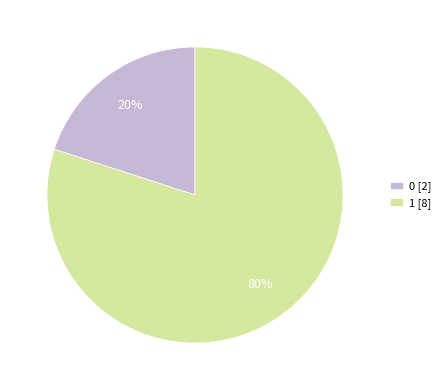

To the nearest percent, what is the combined percentage of 1 and 0?

100%